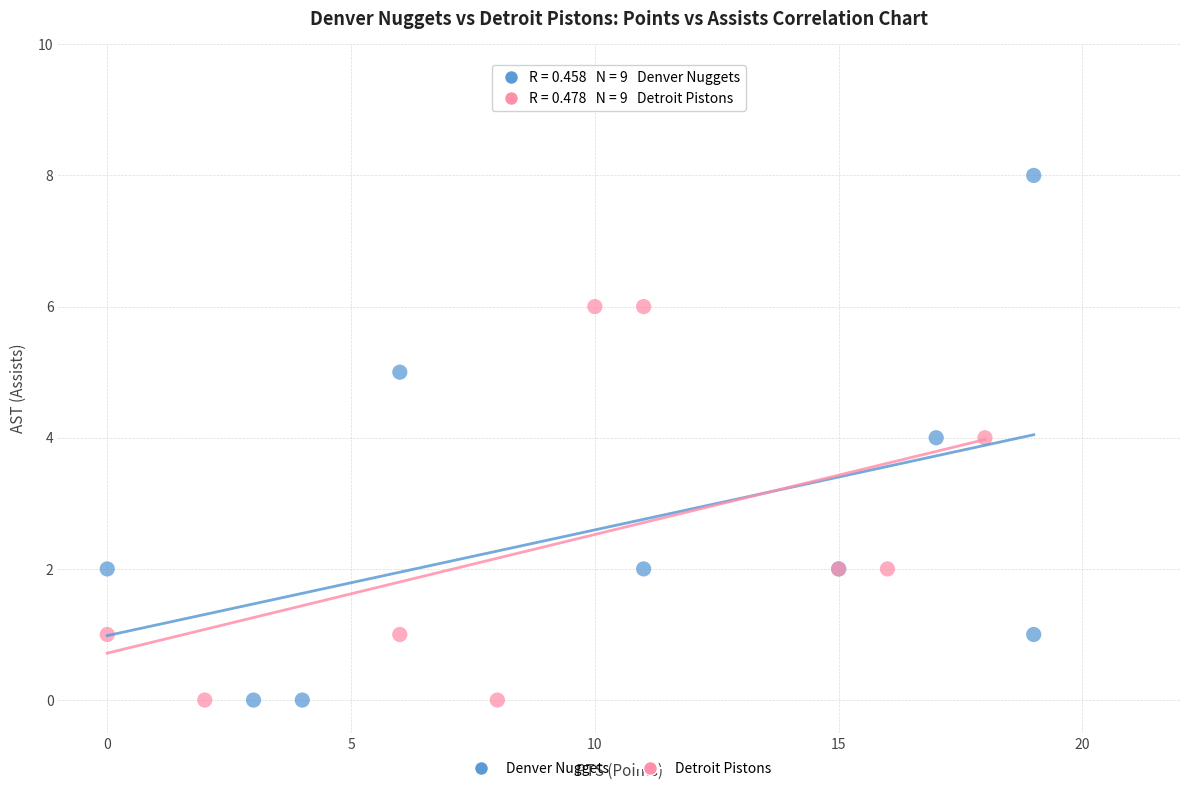

Which series contains the highest Y value?

Denver Nuggets